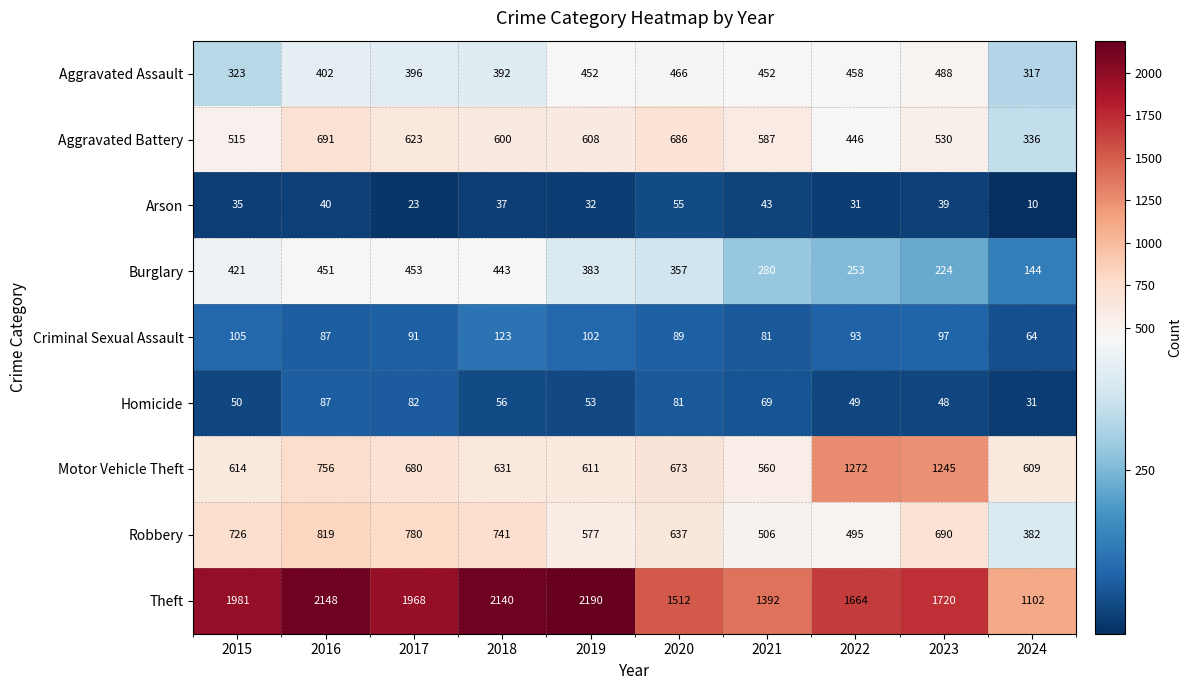

At which label does Criminal Sexual Assault first exceed 93?

2015